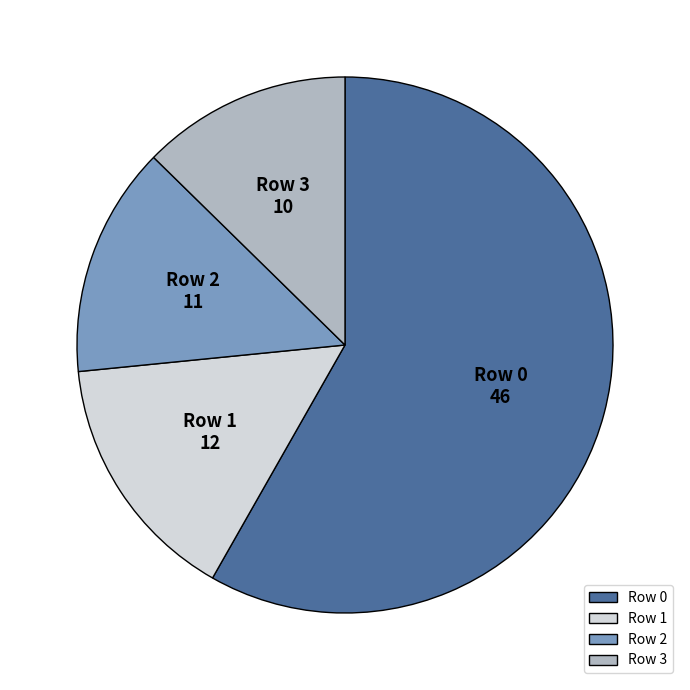

Does Row 0 account for over 50% of the chart?

Yes